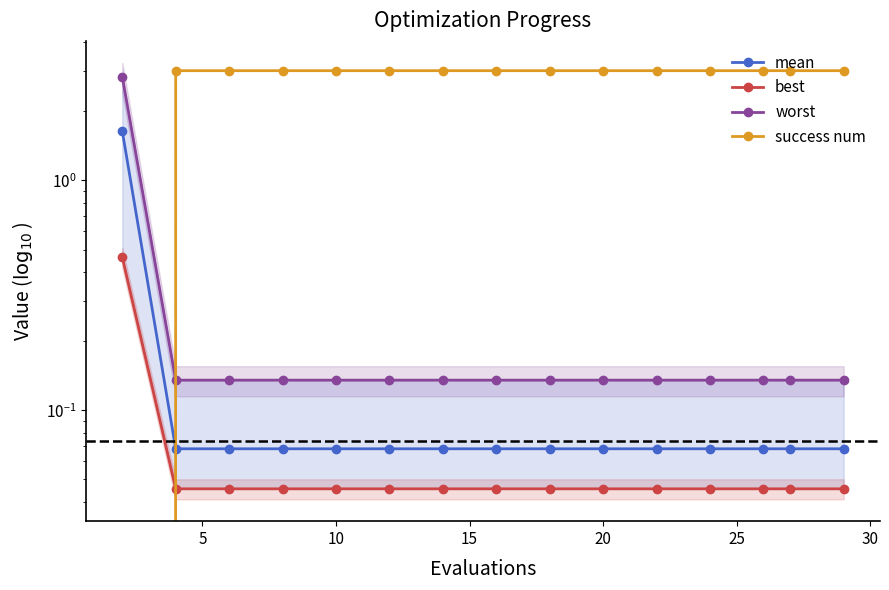

True or false: best and mean cross at least once.

False